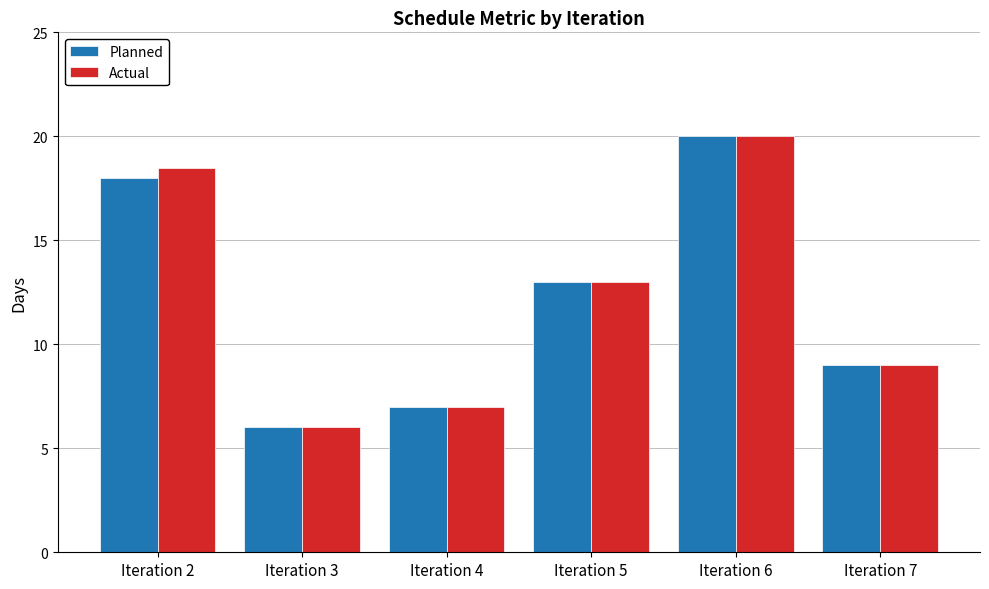

How many categories are shown in the chart?

6